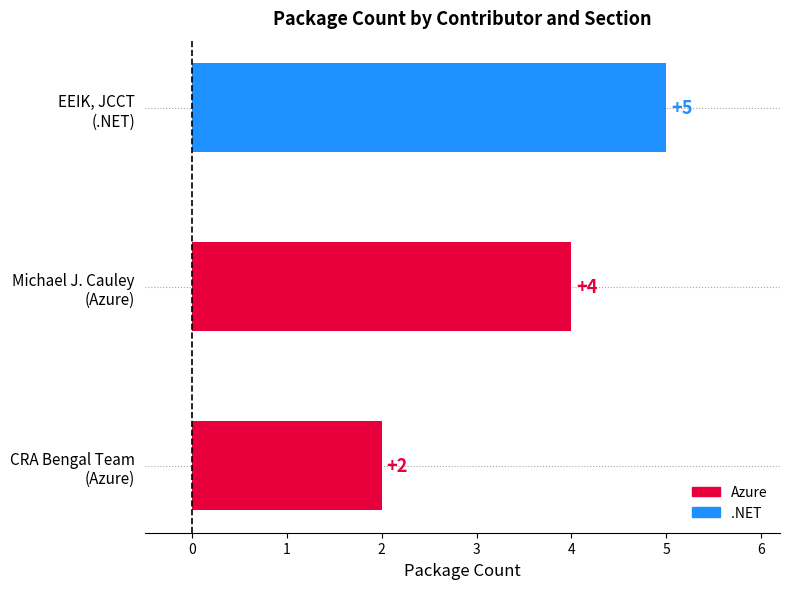

What is the difference between the maximum and minimum values?

3